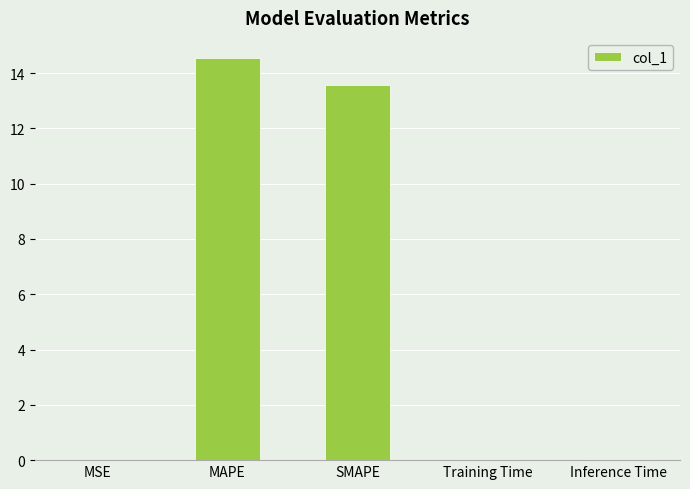

What is the greatest value displayed?

14.5